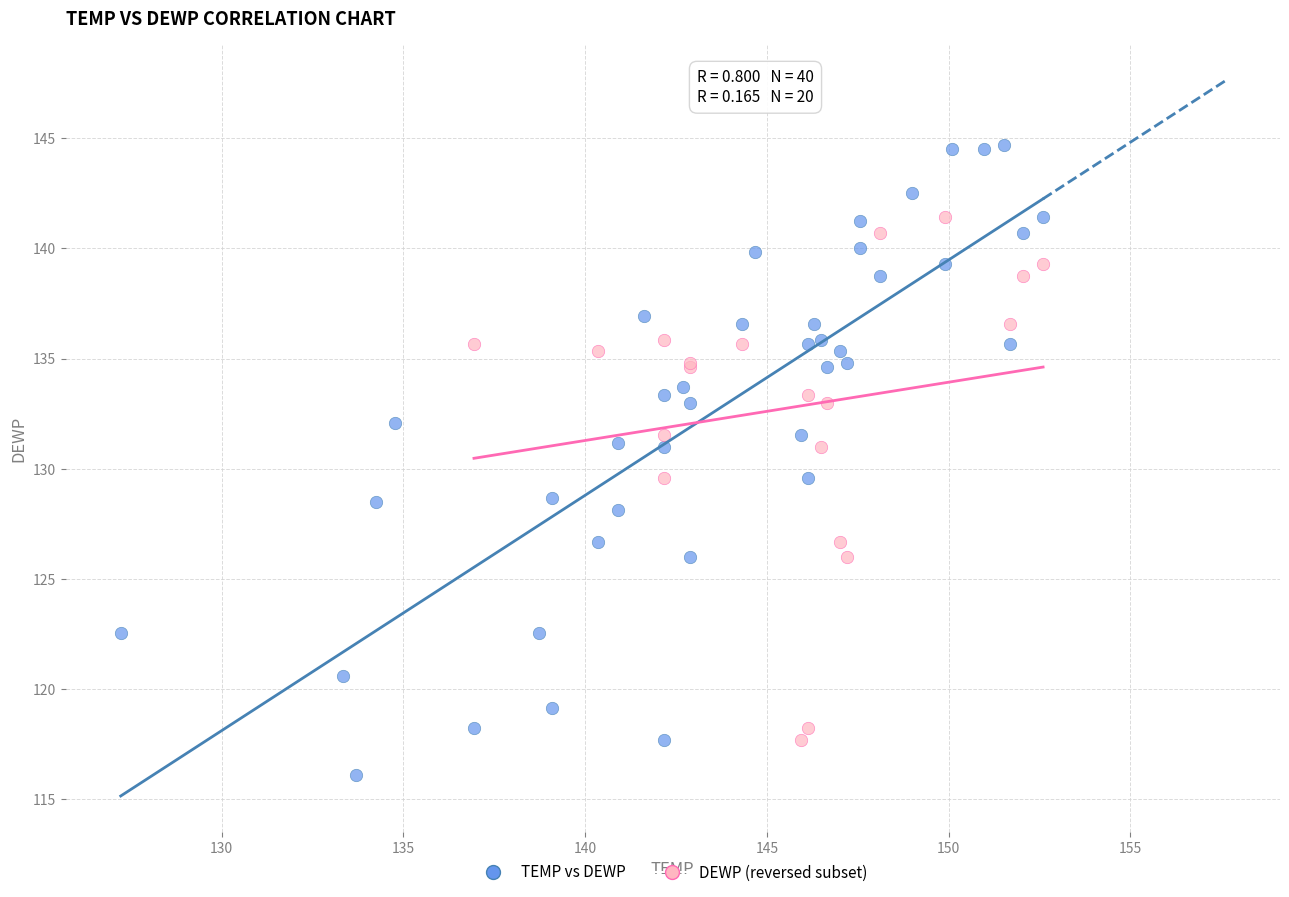

Which series contains the highest Y value?

TEMP vs DEWP